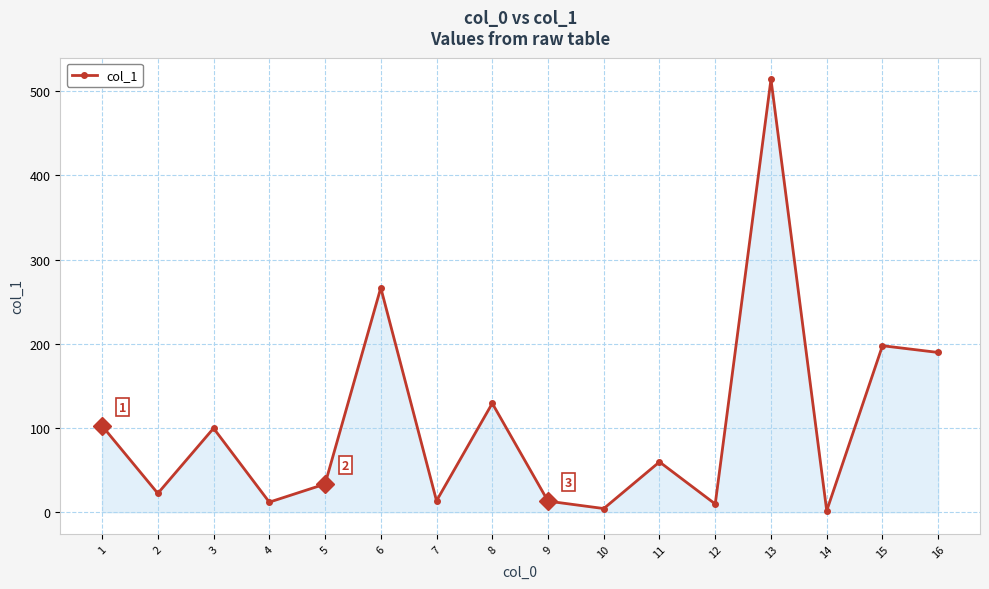

Approximately how many times larger is the value at 13 compared to 15?

2.6